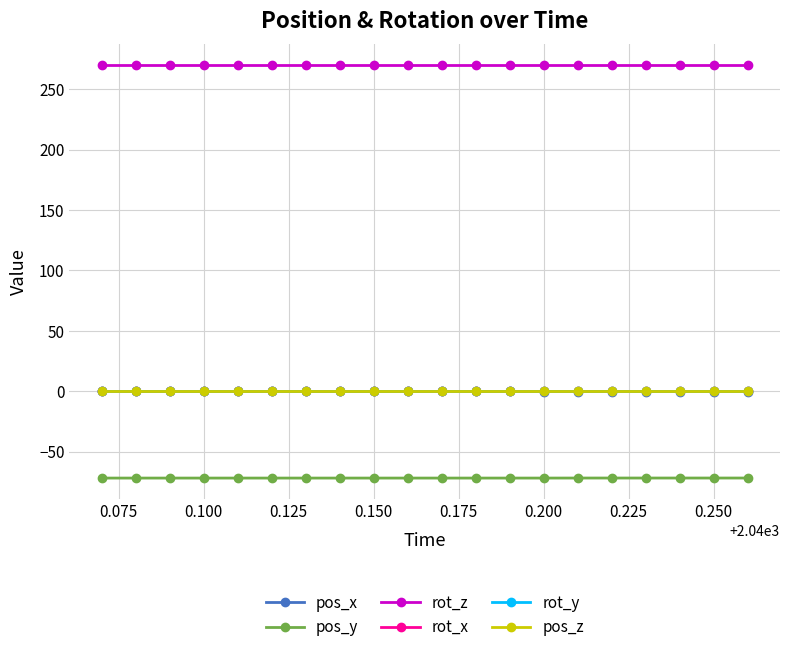

Is this an area chart (filled region under the line)?

No